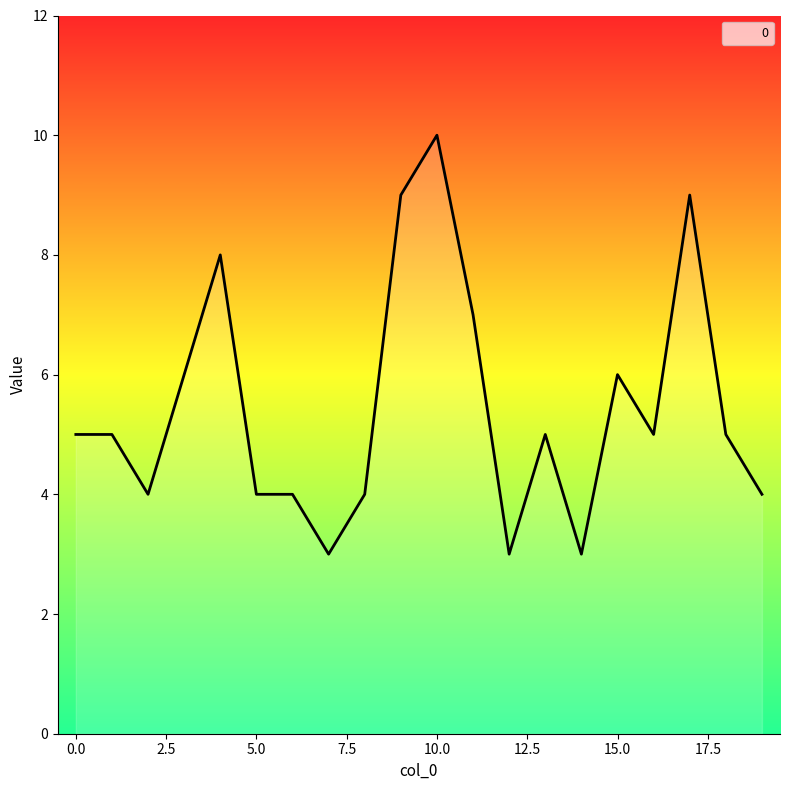

What is the minimum value shown in the chart?

3